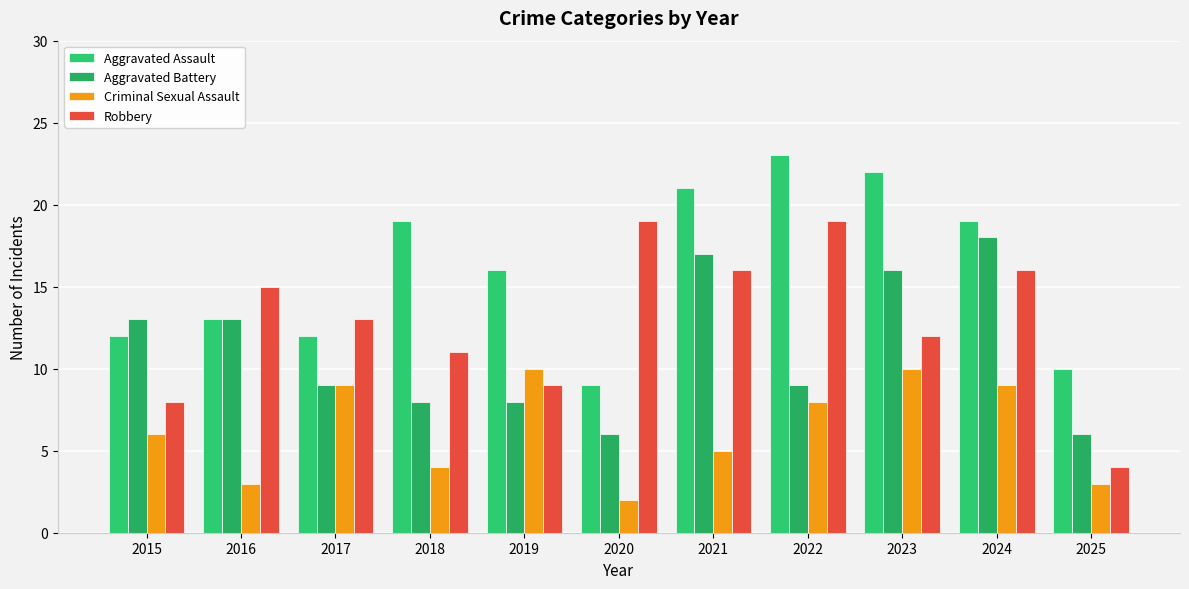

What is the value of the Aggravated Battery bar at the 10th from the left?

18